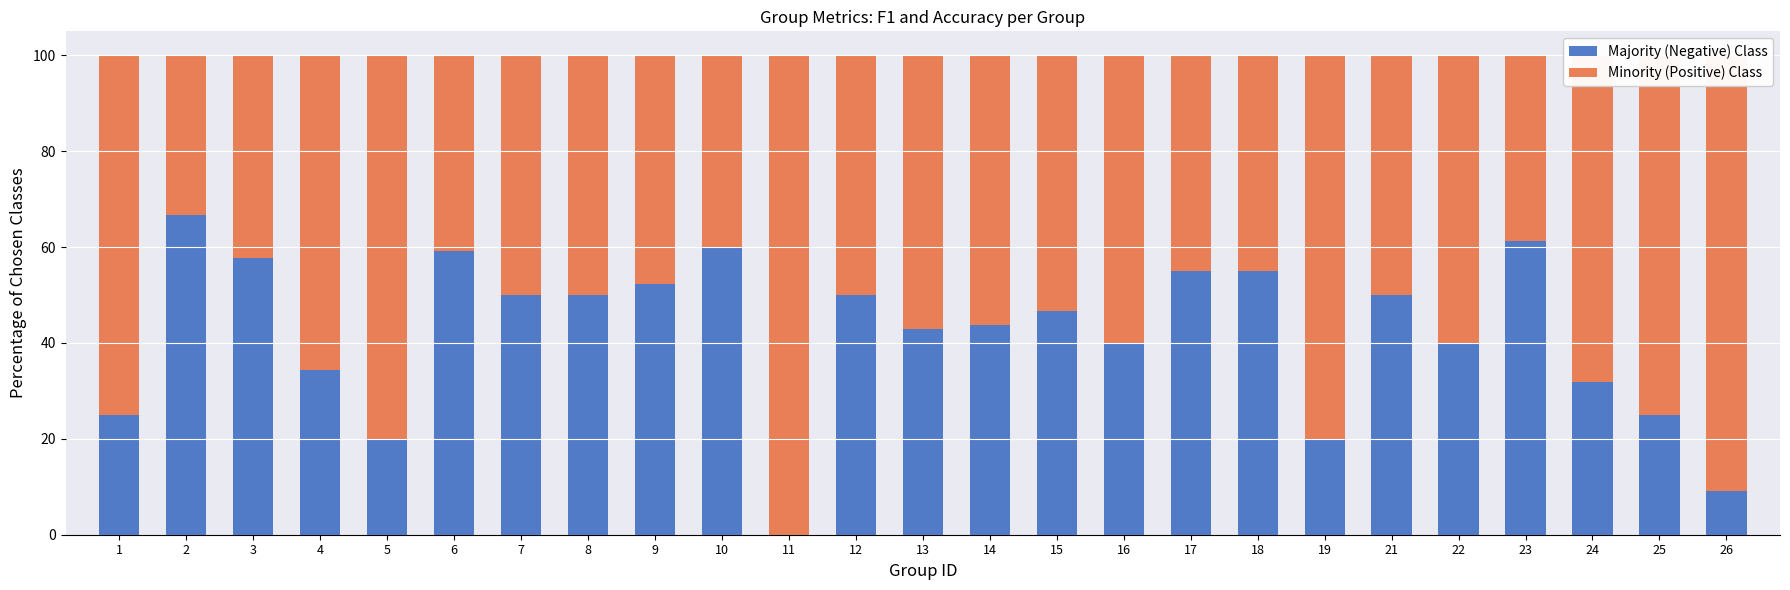

What is the total value across all series at 2?

100.0